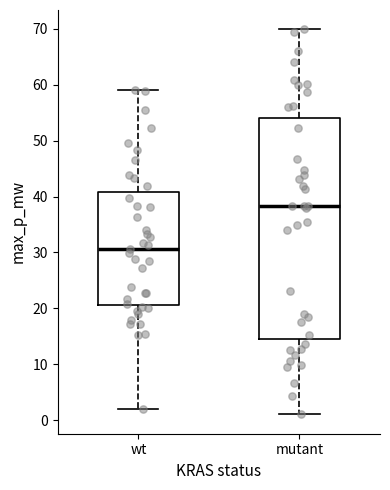

Which box's median line is the highest?

mutant